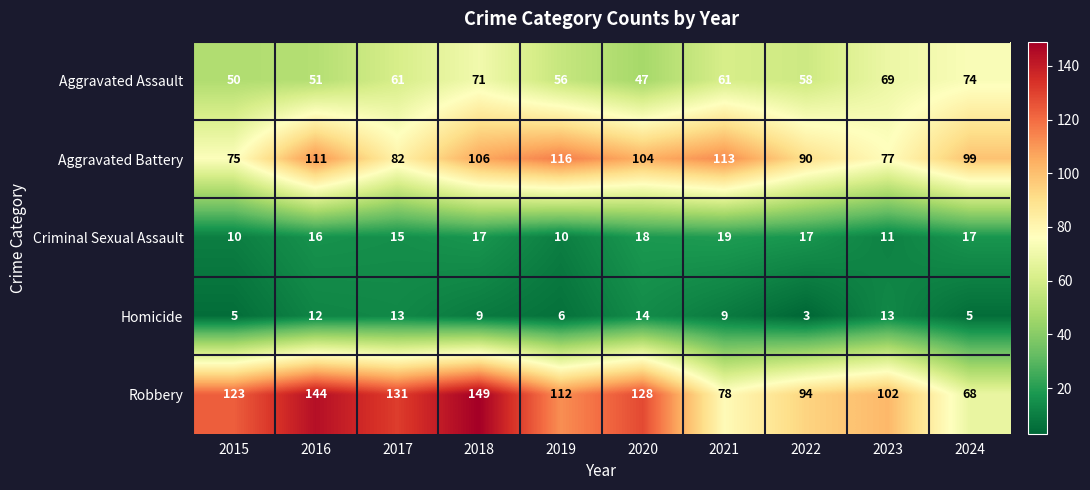

The Robbery series shows 78 at 2021. True or false?

True